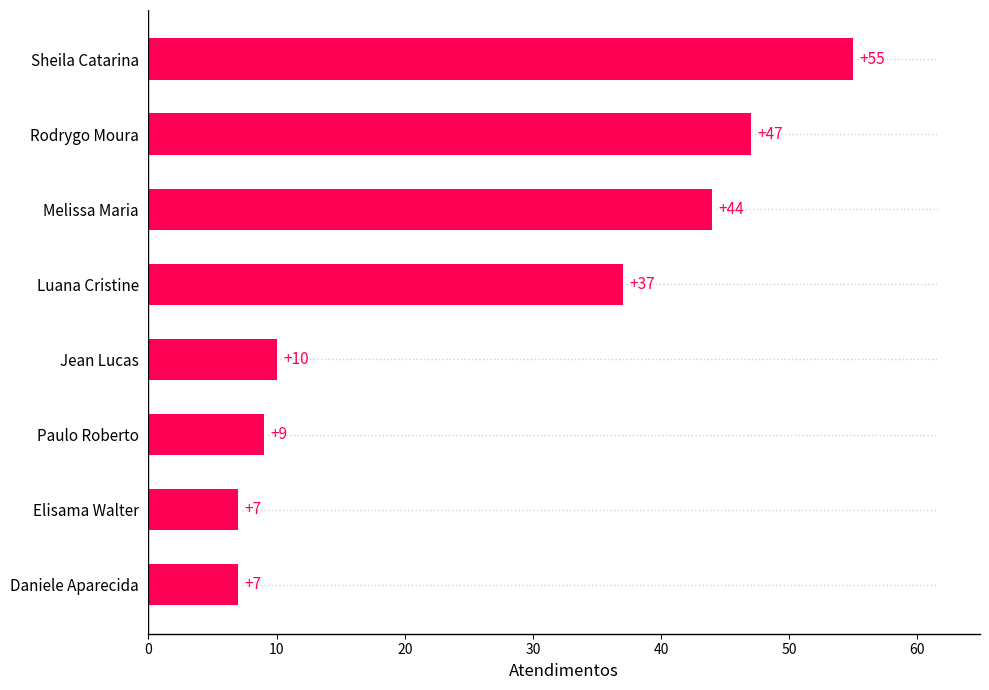

Which category has the highest value across all series?

Sheila Catarina